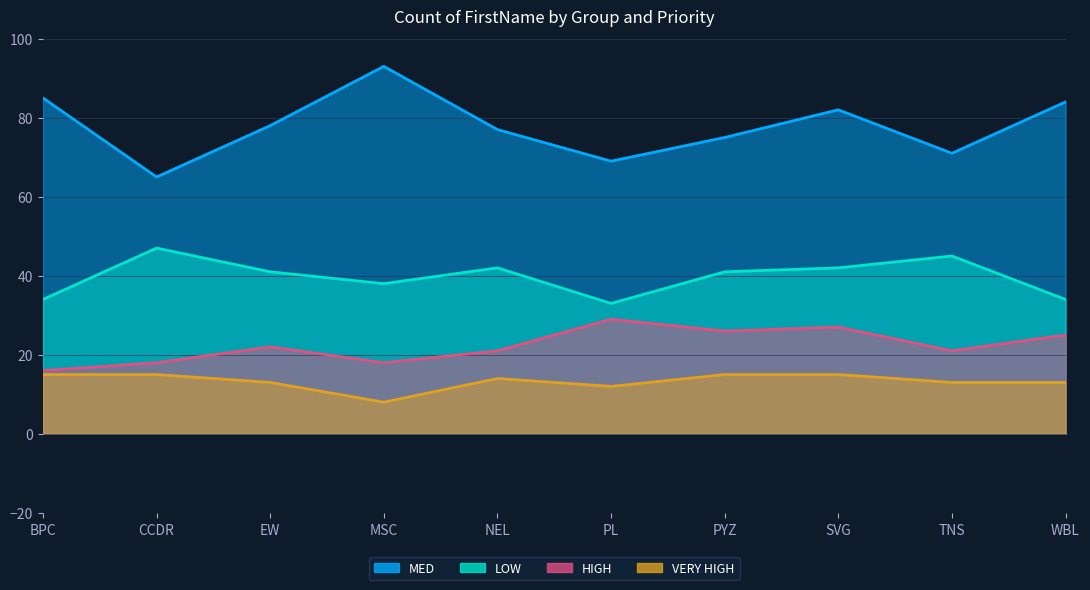

The LOW series shows 16 at NEL. True or false?

False